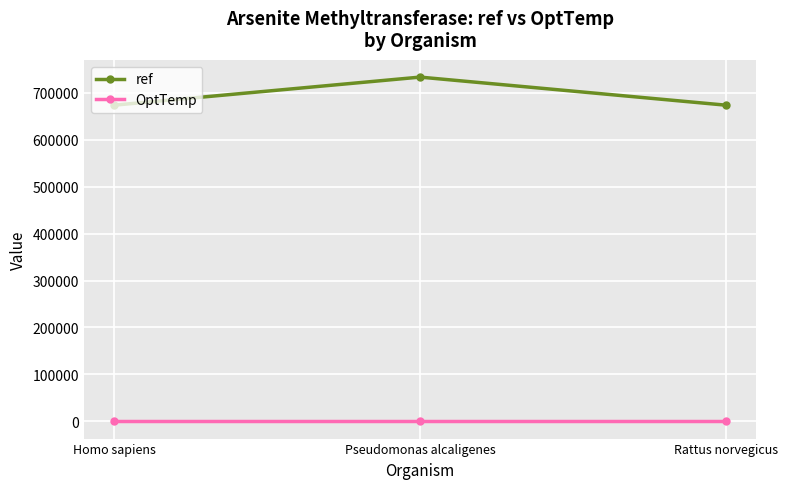

Which series has the largest total across all categories?

ref